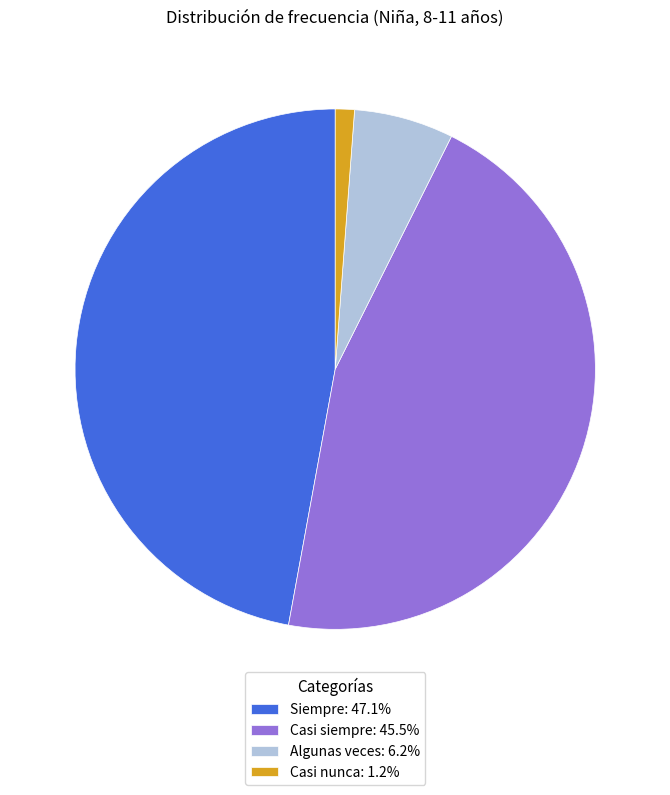

Is there a majority slice in this chart?

No